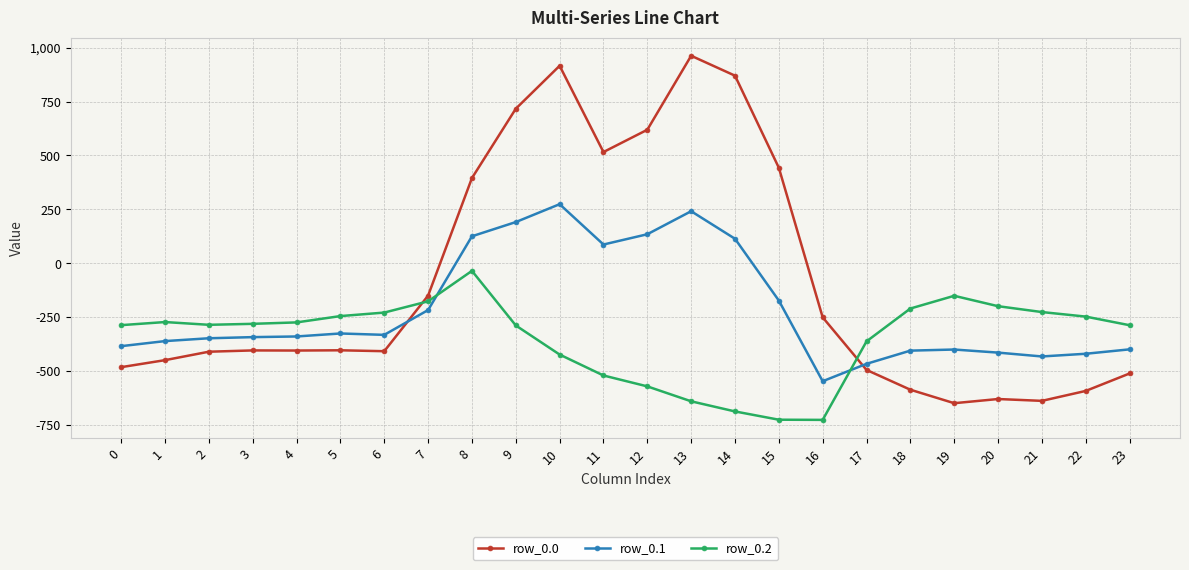

The row_0.1 series shows -332.2 at 6. True or false?

True